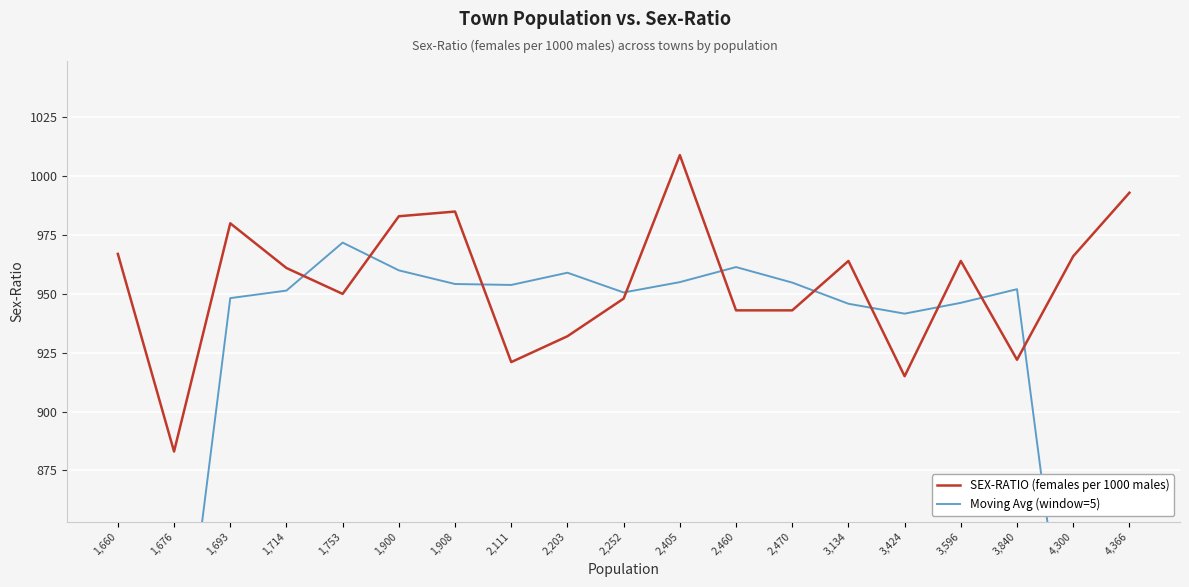

What is the lowest value of the Moving Avg (window=5) series?

566.0